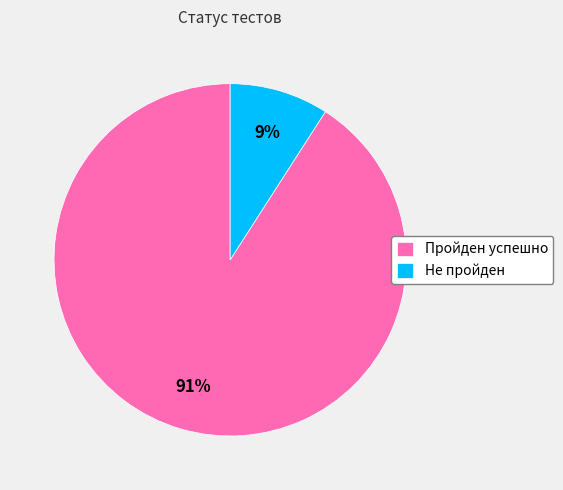

To the nearest percent, what is the average slice percentage?

50%